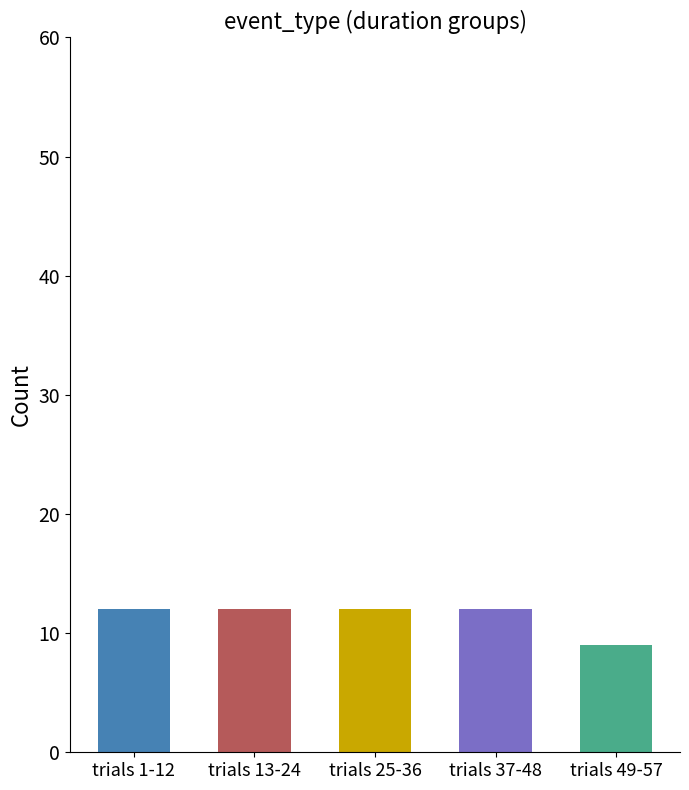

What is the minimum value shown in the chart?

9